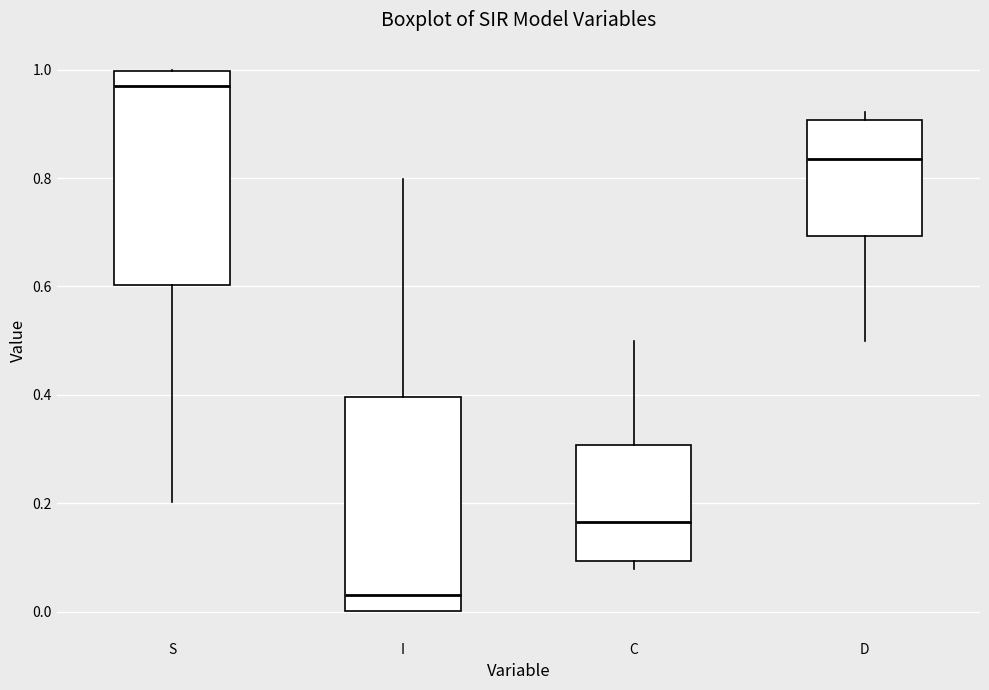

Which box has the highest median line?

S